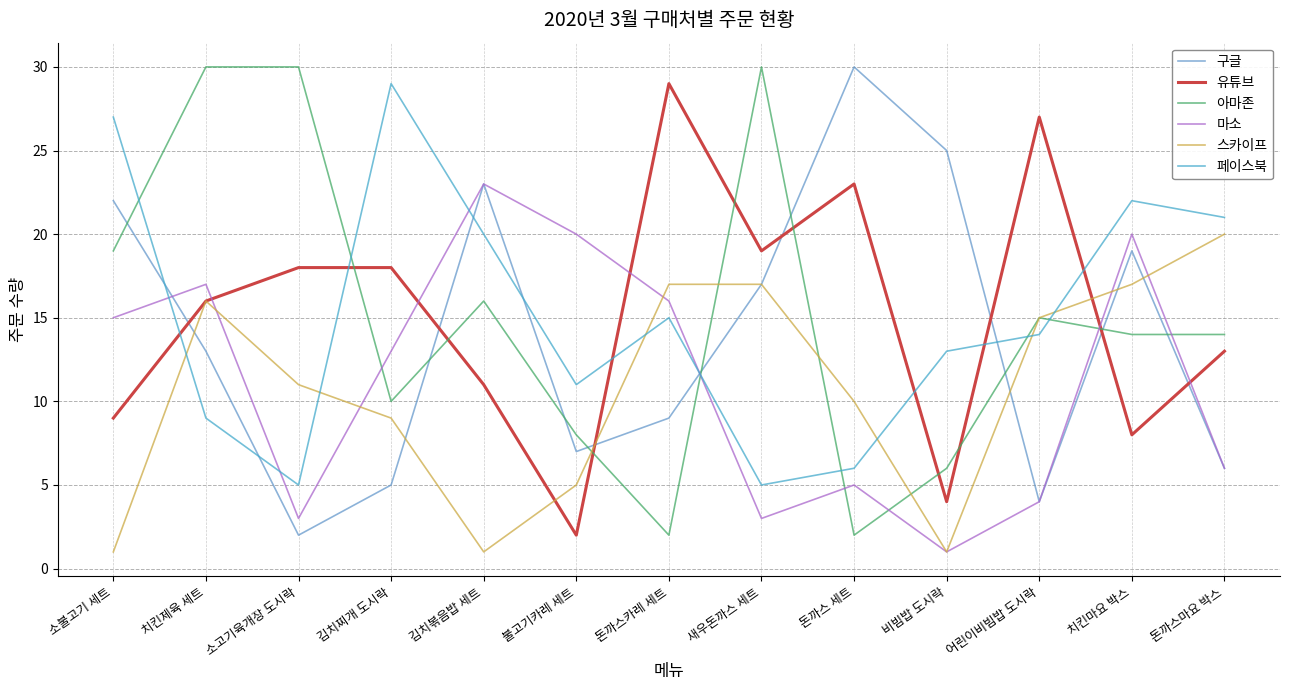

What are all the series names shown in the legend?

구글, 유튜브, 아마존, 마소, 스카이프, 페이스북